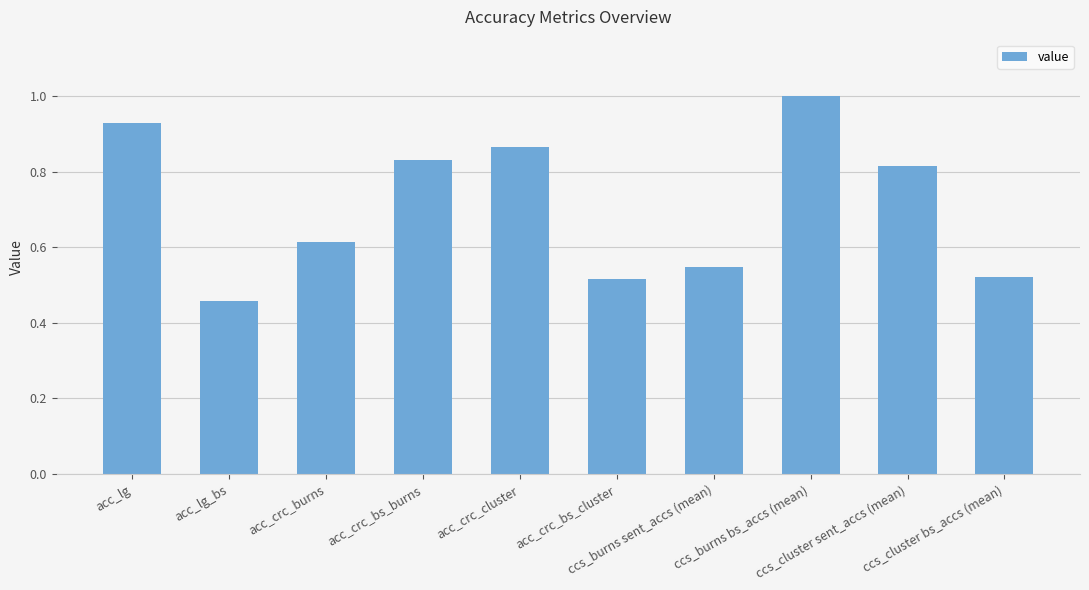

At which label is the value closest to 0?

acc_lg_bs